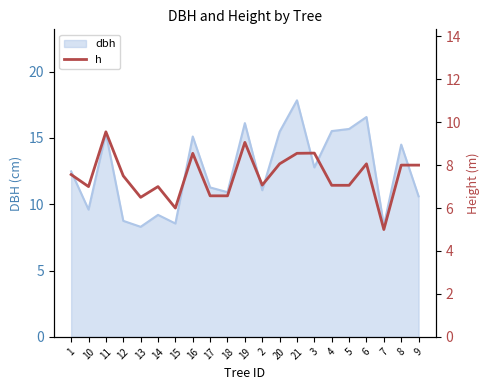

The chart shows a value of 7.1 at 5. True or false?

True